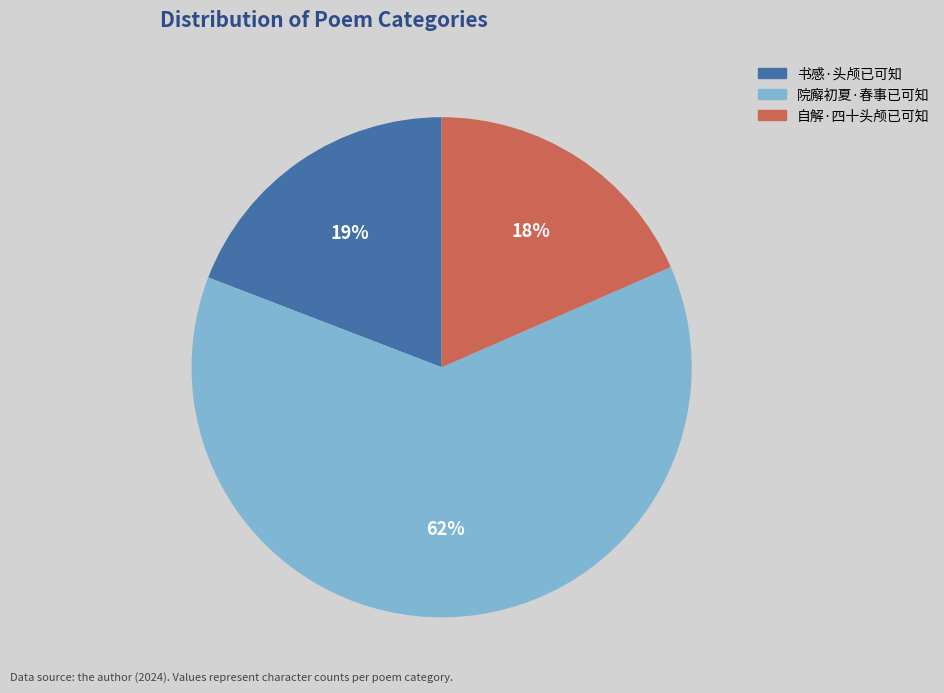

Approximately how many times larger is the value at 院廨初夏·春事已可知 compared to 书感·头颅已可知?

3.3